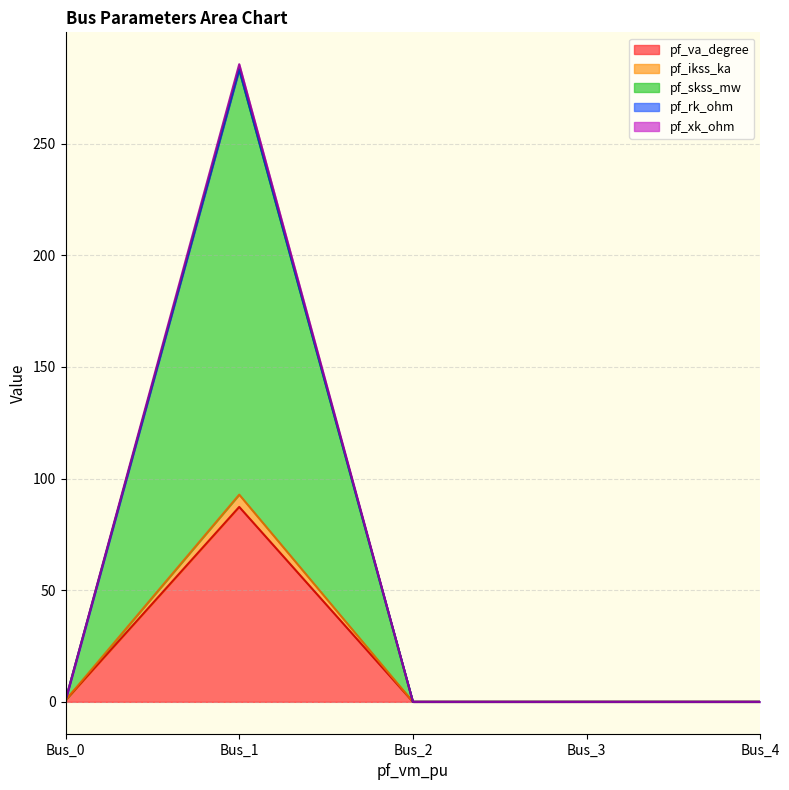

What is the highest value of the pf_va_degree series?

87.3